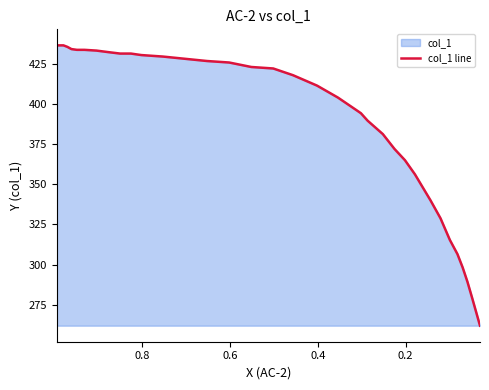

The value at 35 is 133.3. True or false?

False